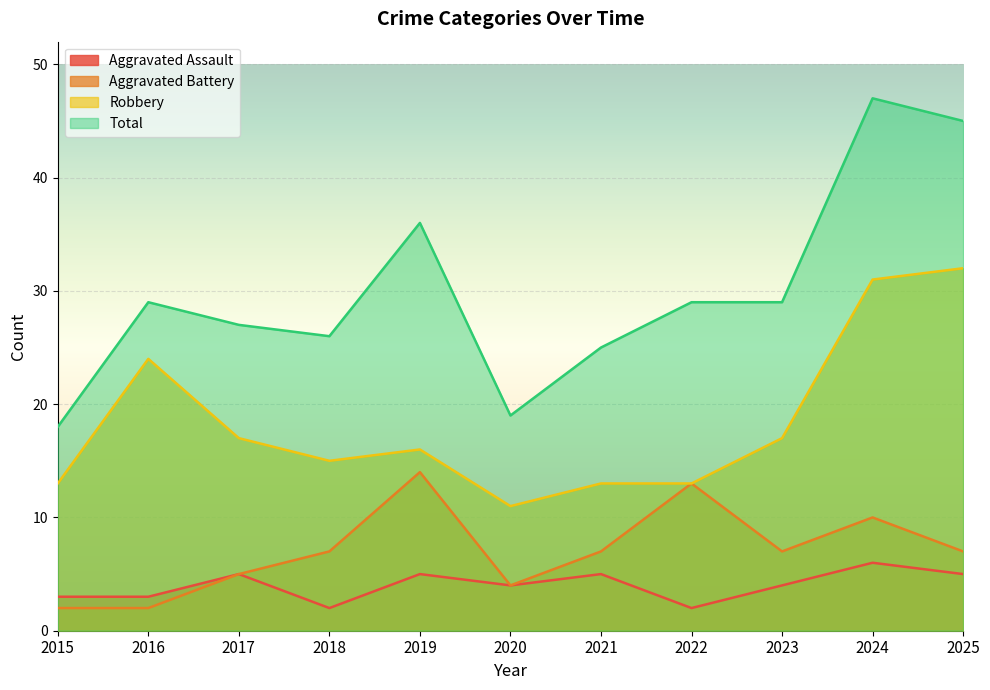

Reading left to right, what are all the values shown in this chart?

Aggravated Assault: 2015=3	2016=3	2017=5	2018=2	2019=5	2020=4	2021=5	2022=2	2023=4	2024=6	2025=5
Aggravated Battery: 2015=2	2016=2	2017=5	2018=7	2019=14	2020=4	2021=7	2022=13	2023=7	2024=10	2025=7
Robbery: 2015=13	2016=24	2017=17	2018=15	2019=16	2020=11	2021=13	2022=13	2023=17	2024=31	2025=32
Total: 2015=18	2016=29	2017=27	2018=26	2019=36	2020=19	2021=25	2022=29	2023=29	2024=47	2025=45